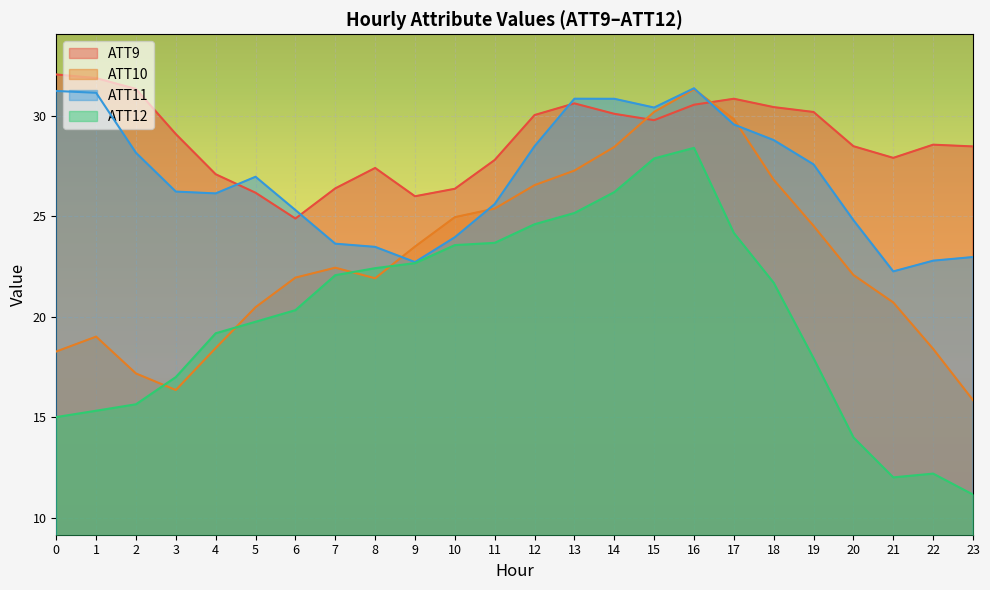

Reading right to left, extract all data points from this chart.

ATT9: 23=28.5	22=28.6	21=27.9	20=28.5	19=30.2	18=30.4	17=30.9	16=30.6	15=29.8	14=30.1	13=30.6	12=30.0	11=27.8	10=26.4	9=26.0	8=27.4	7=26.4	6=24.9	5=26.2	4=27.1	3=29.1	2=31.3	1=31.9	0=32.1
ATT10: 23=15.9	22=18.4	21=20.7	20=22.1	19=24.5	18=26.8	17=29.8	16=31.3	15=30.2	14=28.5	13=27.3	12=26.6	11=25.4	10=25.0	9=23.5	8=21.9	7=22.4	6=22.0	5=20.5	4=18.4	3=16.4	2=17.2	1=19.0	0=18.3
ATT11: 23=23.0	22=22.8	21=22.3	20=24.8	19=27.6	18=28.8	17=29.6	16=31.4	15=30.4	14=30.9	13=30.9	12=28.5	11=25.6	10=24.0	9=22.7	8=23.5	7=23.6	6=25.3	5=27.0	4=26.1	3=26.2	2=28.2	1=31.2	0=31.2
ATT12: 23=11.2	22=12.2	21=12.0	20=14.0	19=17.9	18=21.7	17=24.2	16=28.4	15=27.9	14=26.2	13=25.2	12=24.6	11=23.7	10=23.6	9=22.7	8=22.4	7=22.1	6=20.3	5=19.8	4=19.2	3=17.0	2=15.6	1=15.3	0=15.0